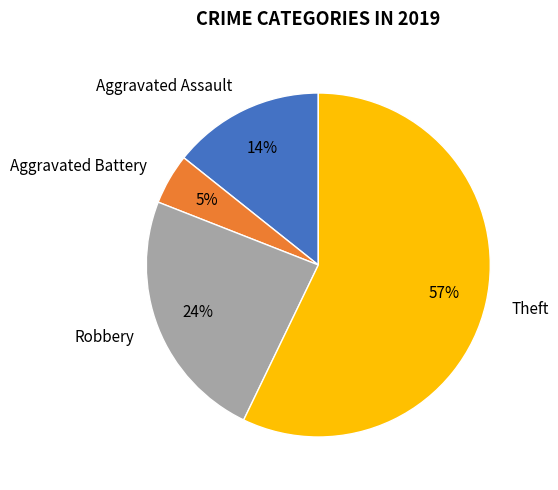

True or false: Aggravated Battery accounts for 14% of the total.

False